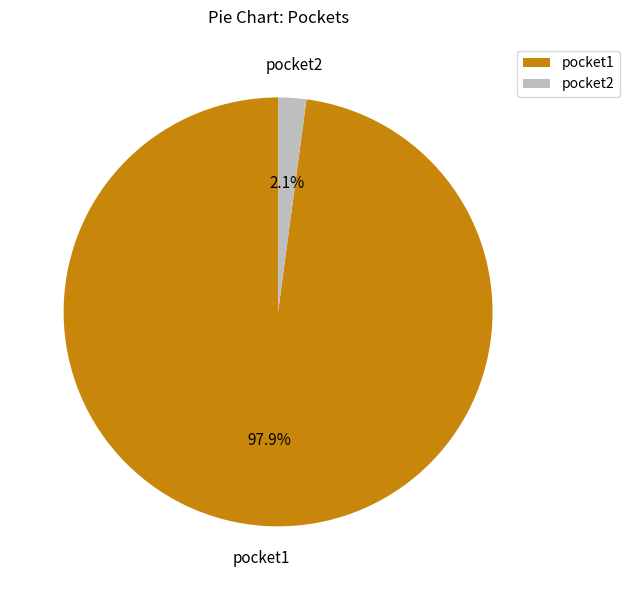

To the nearest percent, what portion does pocket1 represent?

98%